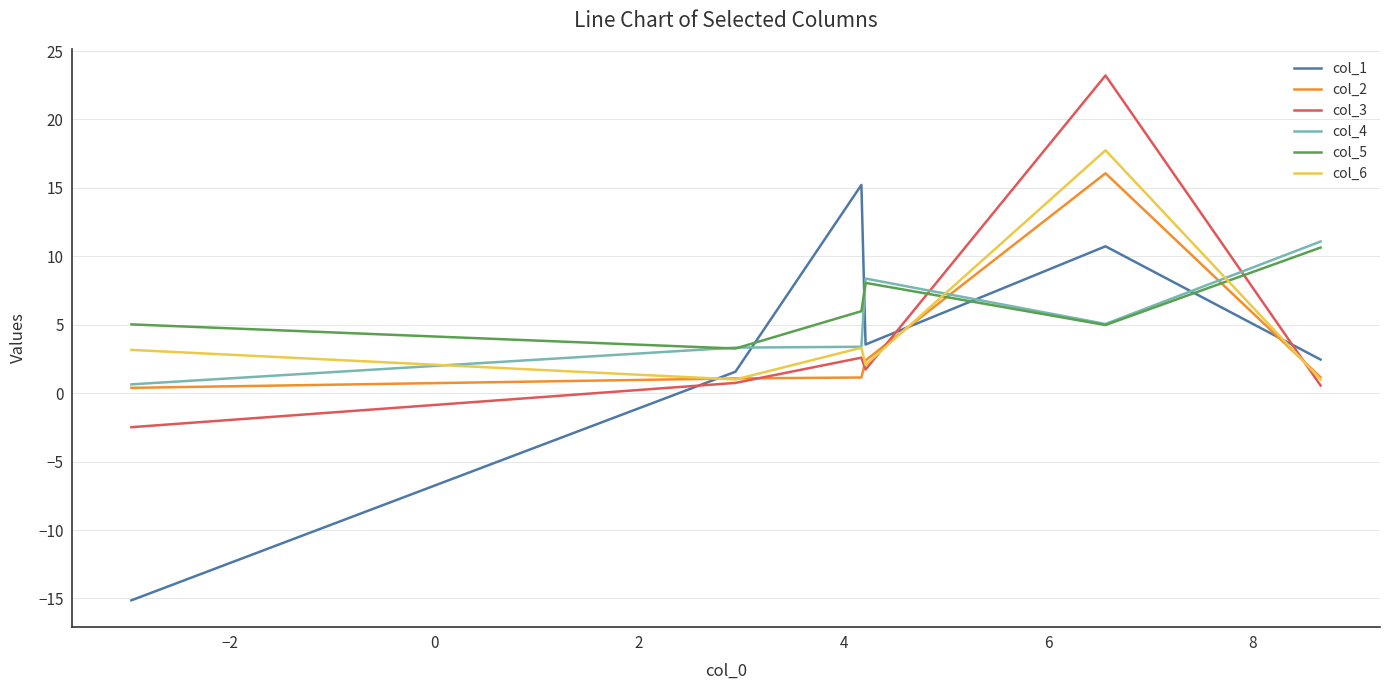

What is the sum of all col_3 values?

26.4